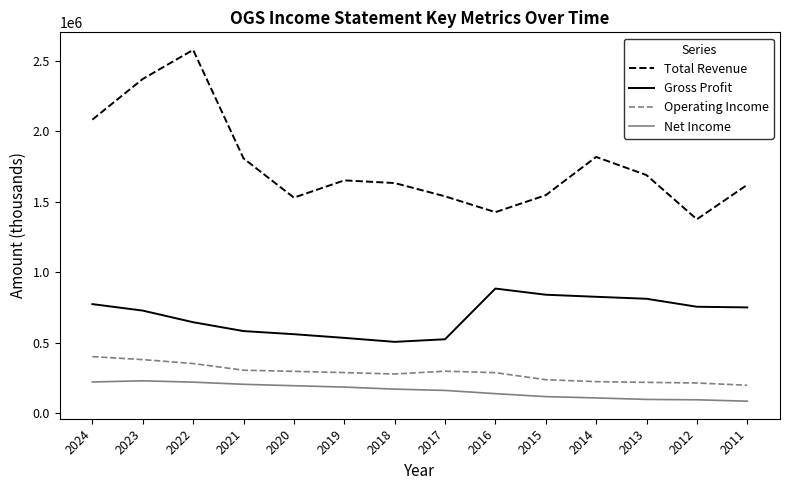

What is the greatest value displayed?

2578000